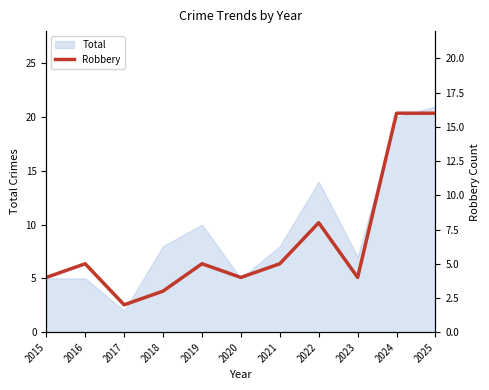

How many points are lower than both their immediate neighbors (excluding endpoints)?

3